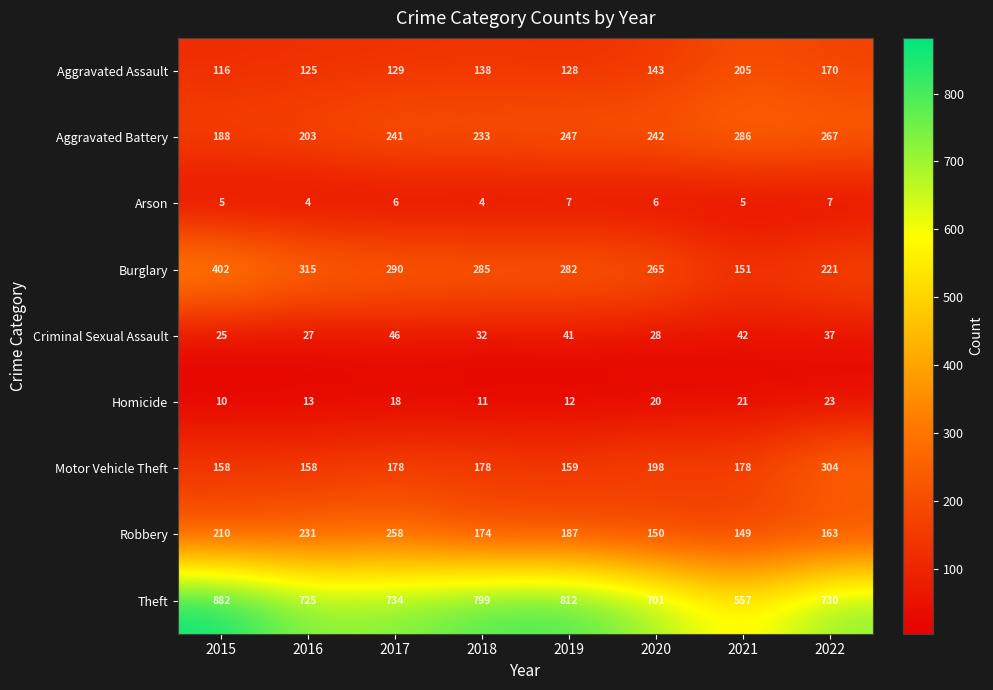

Between 2016 and 2017, which series saw the biggest shift?

Aggravated Battery